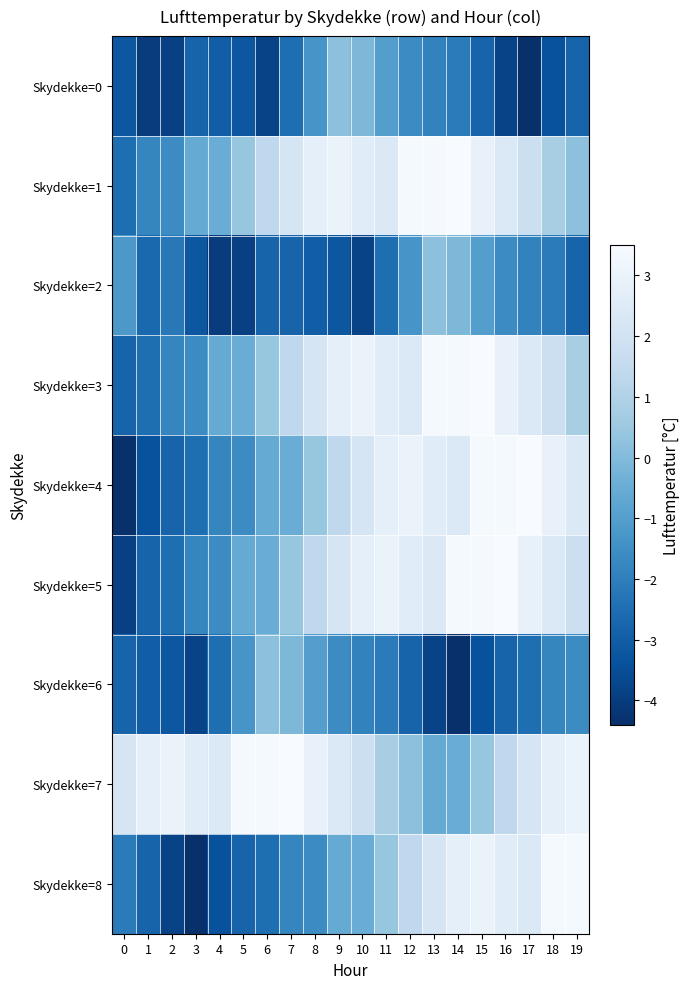

Reading left to right, what are all the values shown in this chart?

Skydekke=0: 0=-3.2	1=-4.0	2=-3.9	3=-2.8	4=-3.0	5=-3.2	6=-3.8	7=-2.5	8=-1.3	9=0.2	10=-0.1	11=-1.0	12=-1.6	13=-1.9	14=-2.1	15=-2.8	16=-3.8	17=-4.4	18=-3.4	19=-2.8
Skydekke=1: 0=-2.5	1=-1.8	2=-1.6	3=-0.6	4=-0.5	5=0.4	6=1.4	7=2.2	8=2.8	9=3.0	10=2.6	11=2.4	12=3.4	13=3.4	14=3.5	15=2.9	16=2.4	17=1.8	18=0.8	19=0.2
Skydekke=2: 0=-1.2	1=-2.7	2=-2.2	3=-3.2	4=-4.0	5=-3.9	6=-2.8	7=-2.8	8=-3.0	9=-3.2	10=-3.8	11=-2.5	12=-1.3	13=0.2	14=-0.1	15=-1.0	16=-1.6	17=-1.9	18=-2.1	19=-2.8
Skydekke=3: 0=-2.8	1=-2.5	2=-1.8	3=-1.6	4=-0.6	5=-0.5	6=0.4	7=1.4	8=2.2	9=2.8	10=3.0	11=2.6	12=2.4	13=3.4	14=3.4	15=3.5	16=2.9	17=2.4	18=1.8	19=0.8
Skydekke=4: 0=-4.4	1=-3.4	2=-2.8	3=-2.5	4=-1.8	5=-1.6	6=-0.6	7=-0.5	8=0.4	9=1.4	10=2.2	11=2.8	12=3.0	13=2.6	14=2.4	15=3.4	16=3.4	17=3.5	18=2.9	19=2.4
Skydekke=5: 0=-3.9	1=-2.8	2=-2.5	3=-1.8	4=-1.6	5=-0.6	6=-0.5	7=0.4	8=1.4	9=2.2	10=2.8	11=3.0	12=2.6	13=2.4	14=3.4	15=3.4	16=3.5	17=2.9	18=2.4	19=1.8
Skydekke=6: 0=-2.8	1=-3.0	2=-3.2	3=-3.8	4=-2.5	5=-1.3	6=0.2	7=-0.1	8=-1.0	9=-1.6	10=-1.9	11=-2.1	12=-2.8	13=-3.8	14=-4.4	15=-3.4	16=-2.8	17=-2.5	18=-1.8	19=-1.6
Skydekke=7: 0=2.2	1=2.8	2=3.0	3=2.6	4=2.4	5=3.4	6=3.4	7=3.5	8=2.9	9=2.4	10=1.8	11=0.8	12=0.2	13=-0.6	14=-0.5	15=0.4	16=1.4	17=2.2	18=2.8	19=3.0
Skydekke=8: 0=-2.1	1=-2.8	2=-3.8	3=-4.4	4=-3.4	5=-2.8	6=-2.5	7=-1.8	8=-1.6	9=-0.6	10=-0.5	11=0.4	12=1.4	13=2.2	14=2.8	15=3.0	16=2.6	17=2.4	18=3.4	19=3.4